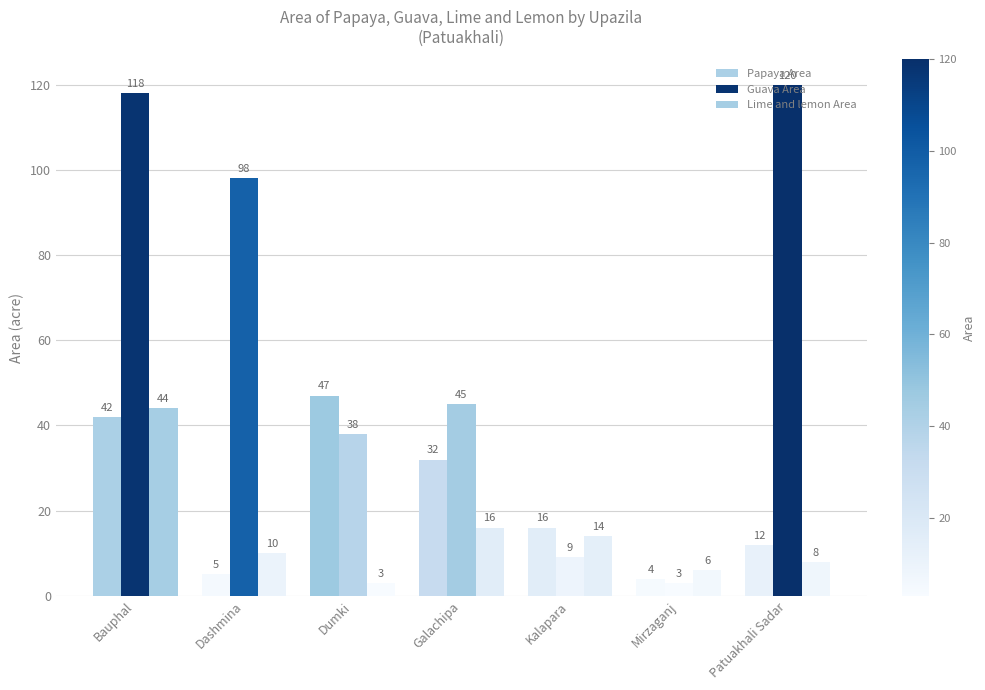

Does the chart contain stacked bars?

No